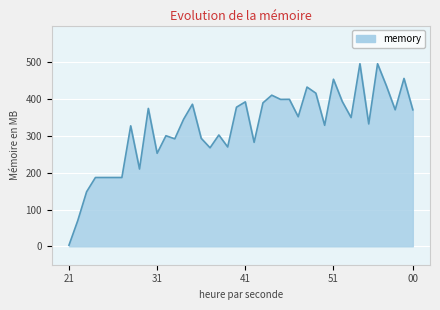

What is the difference between the second highest and second lowest values?

426.1